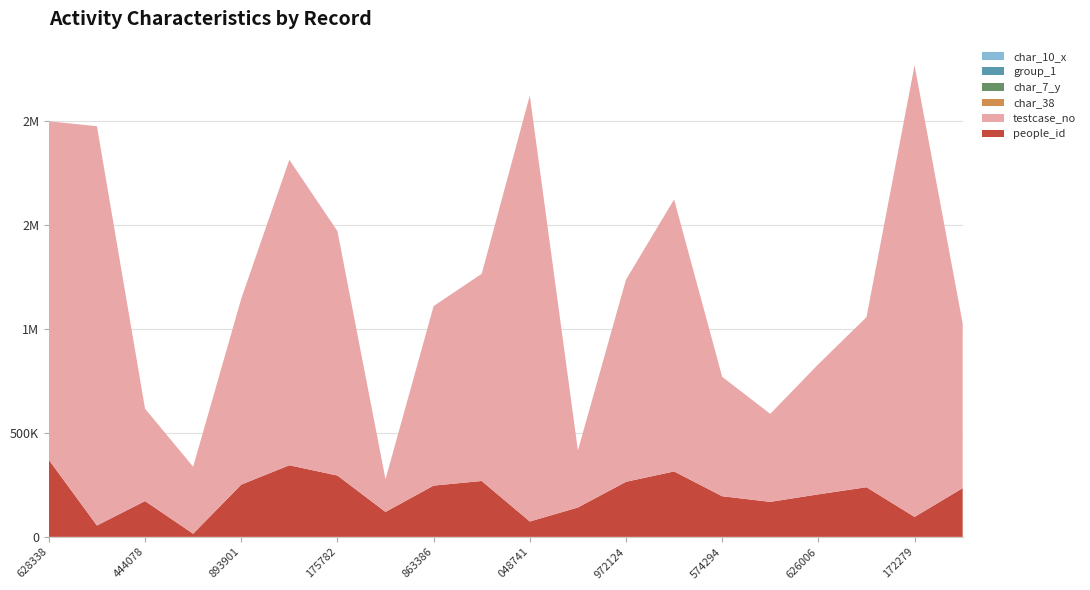

Reading left to right, list all the values displayed in this chart.

people_id: 1628338=370270	1920105=54699	444078=172195	322488=14966	893901=251229	1469154=344348	1175782=294918	157118=119881	863386=246521	996606=268721	2048741=73963	274338=141234	972124=264844	1308174=314681	574294=195314	423345=168263	626006=204506	817748=238712	2172279=95867	792323=234279
testcase_no: 1628338=1628339	1920105=1920106	444078=444079	322488=322489	893901=893902	1469154=1469155	1175782=1175783	157118=157119	863386=863387	996606=996607	2048741=2048742	274338=274339	972124=972125	1308174=1308175	574294=574295	423345=423346	626006=626007	817748=817749	2172279=2172280	792323=792324
char_38: 1628338=0	1920105=38	444078=0	322488=0	893901=0	1469154=0	1175782=0	157118=0	863386=0	996606=0	2048741=0	274338=60	972124=85	1308174=0	574294=8	423345=0	626006=79	817748=88	2172279=0	792323=73
char_7_y: 1628338=1	1920105=21	444078=11	322488=8	893901=5	1469154=20	1175782=17	157118=14	863386=1	996606=13	2048741=8	274338=9	972124=8	1308174=9	574294=9	423345=12	626006=8	817748=11	2172279=14	792323=1
group_1: 1628338=2	1920105=2	444078=2	322488=2	893901=2	1469154=2	1175782=2	157118=2	863386=2	996606=2	2048741=2	274338=1	972124=2	1308174=2	574294=2	423345=2	626006=2	817748=2	2172279=2	792323=2
char_10_x: 1628338=0	1920105=0	444078=0	322488=0	893901=0	1469154=0	1175782=0	157118=0	863386=0	996606=0	2048741=12	274338=0	972124=0	1308174=0	574294=0	423345=0	626006=0	817748=0	2172279=0	792323=0